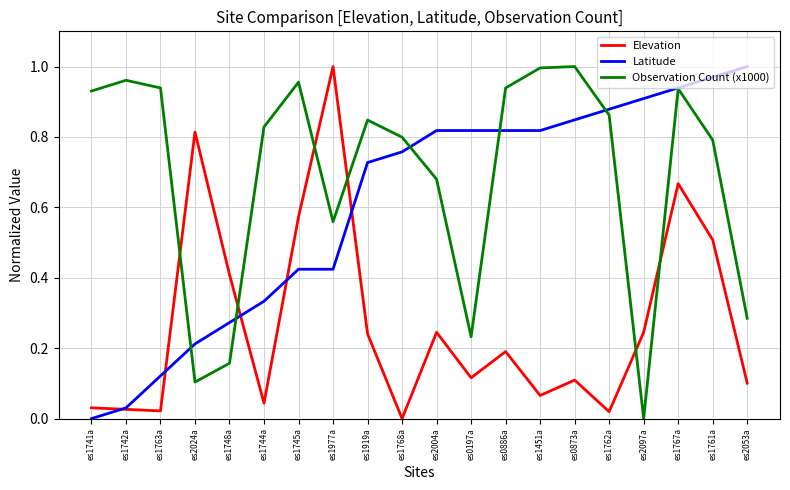

Rank the series at es0197a from highest to lowest value.

Latitude, Observation Count (x1000), Elevation